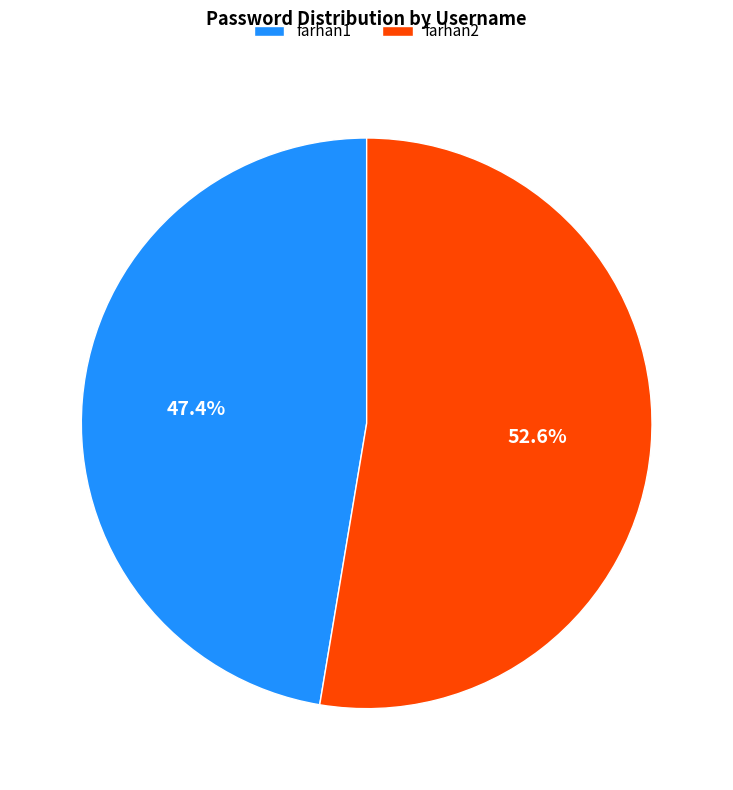

Which slice is the smallest?

farhan1